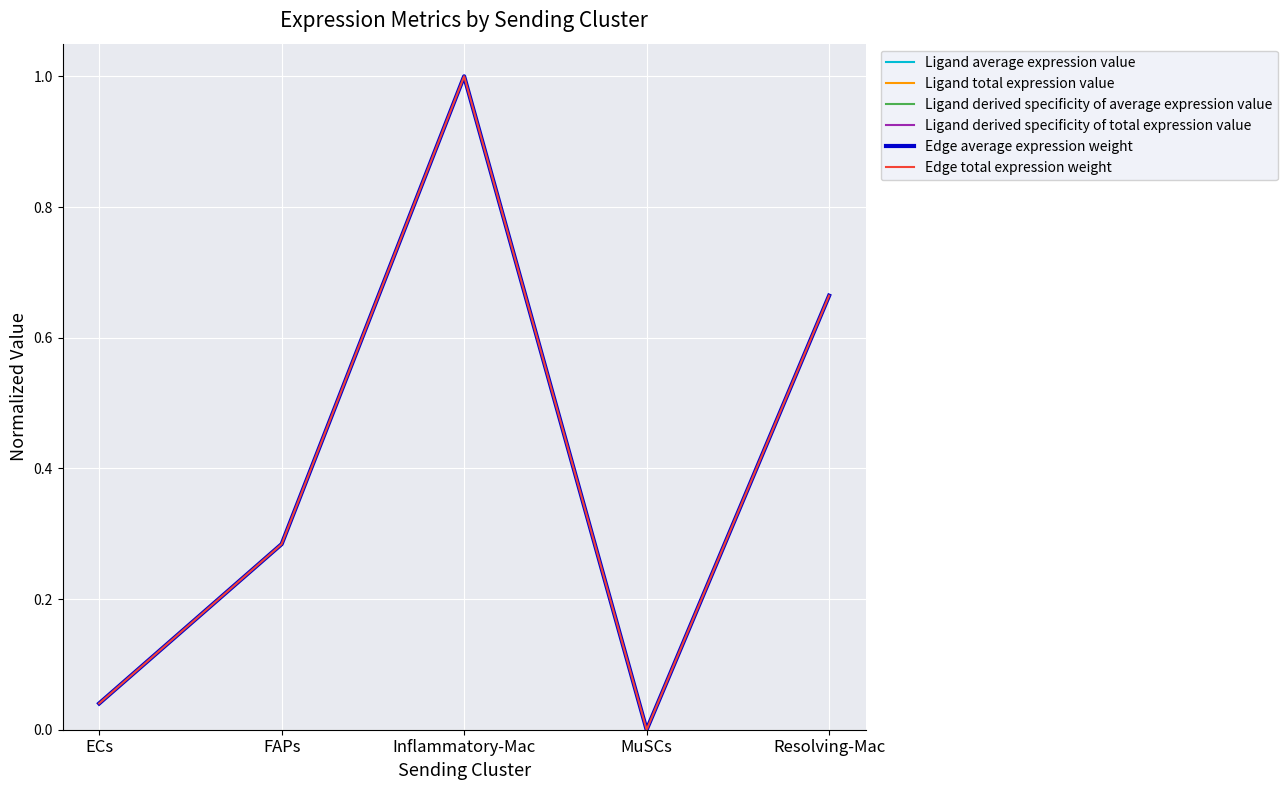

True or false: Ligand total expression value and Ligand average expression value intersect in this chart.

False